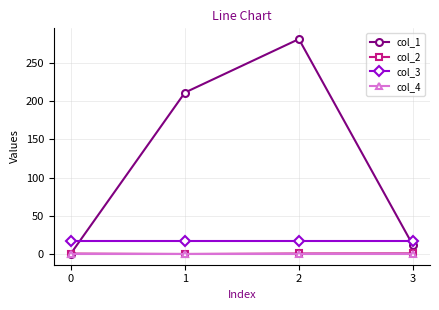

What is the total value across all series at 3?

27.3